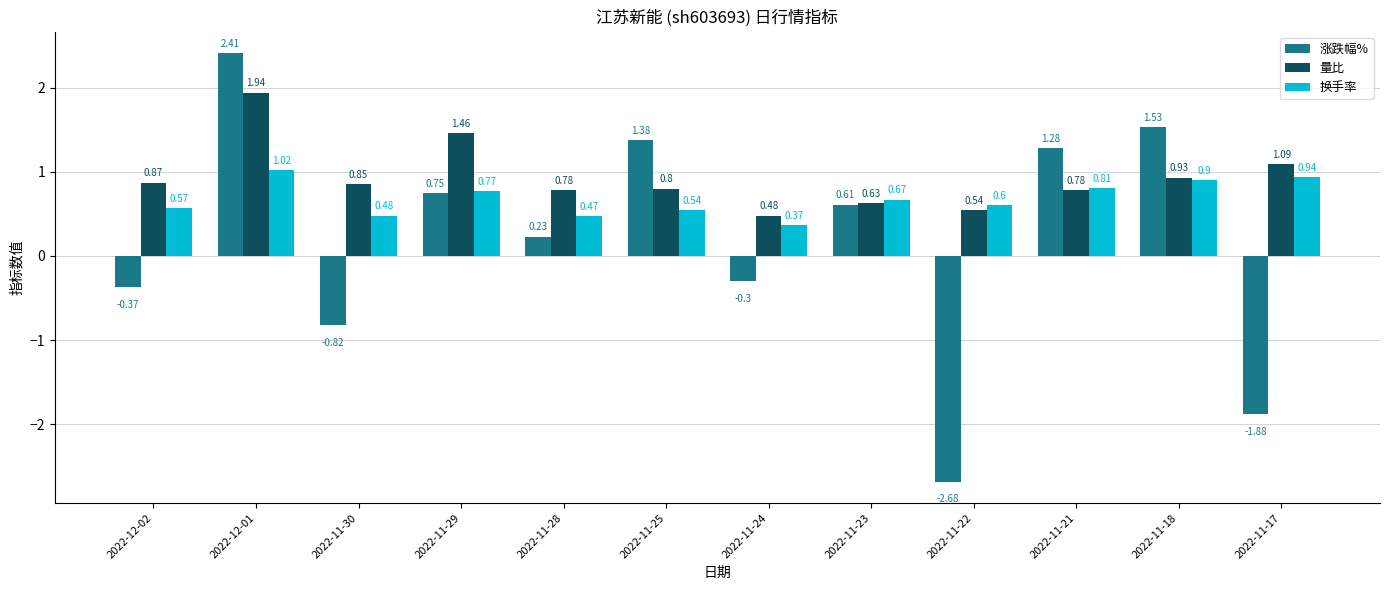

Rank the categories by 涨跌幅% value from highest to lowest.

2022-12-01, 2022-11-18, 2022-11-25, 2022-11-21, 2022-11-29, 2022-11-23, 2022-11-28, 2022-11-24, 2022-12-02, 2022-11-30, 2022-11-17, 2022-11-22